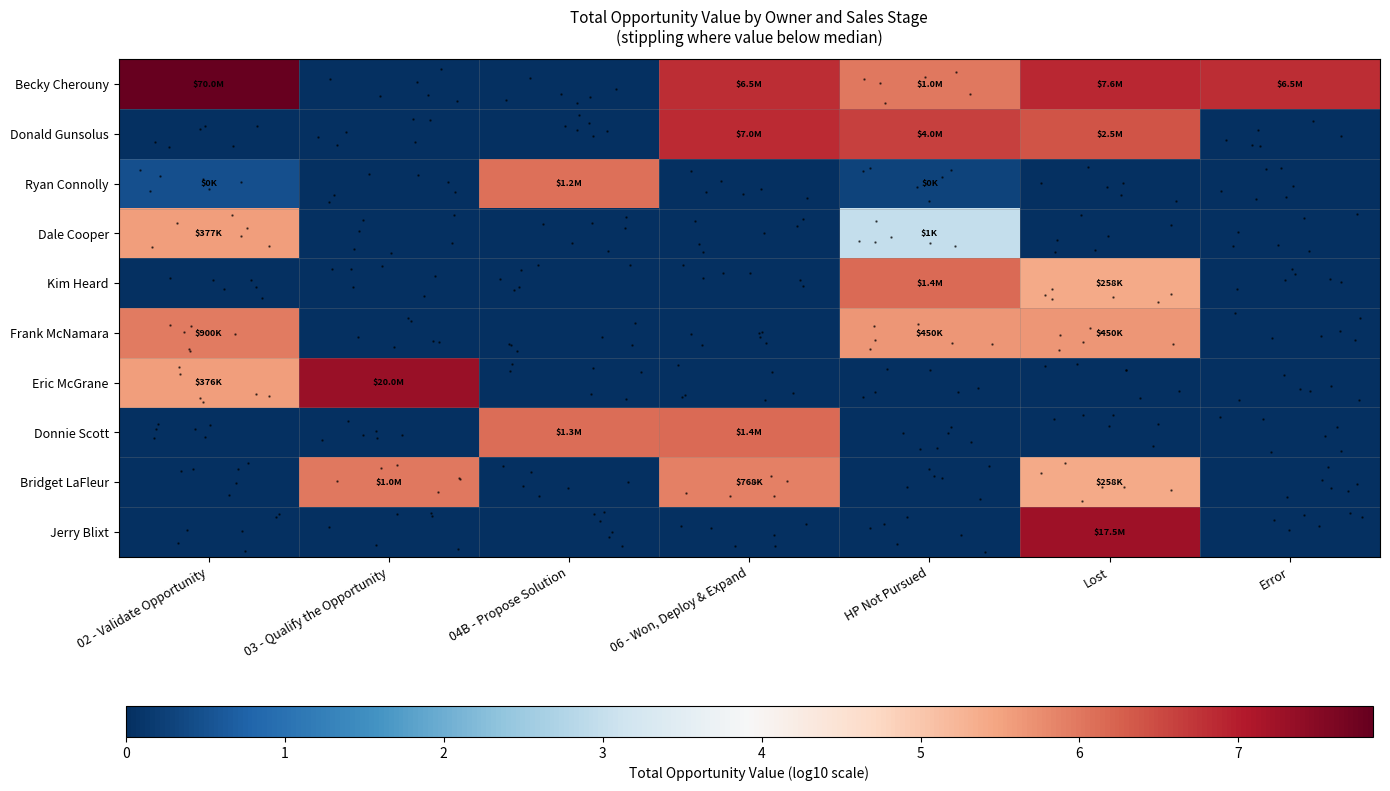

Which series has the largest total across all categories?

Becky Cherouny